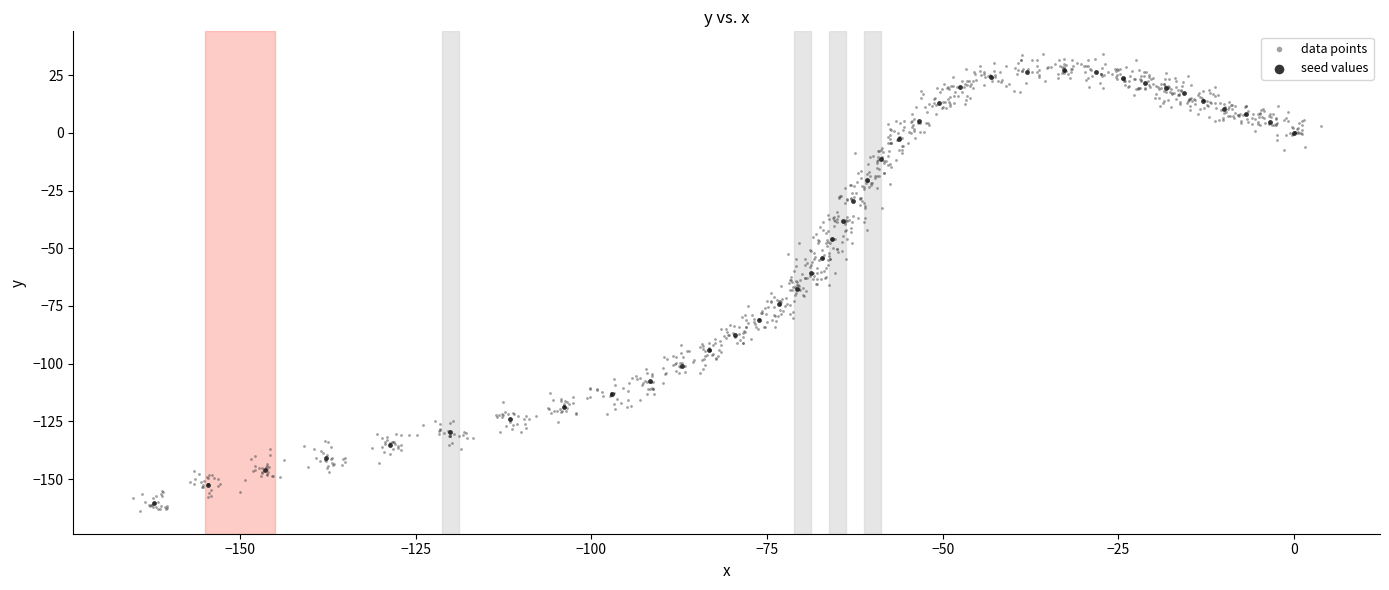

Which series has the widest spread of Y values?

data points